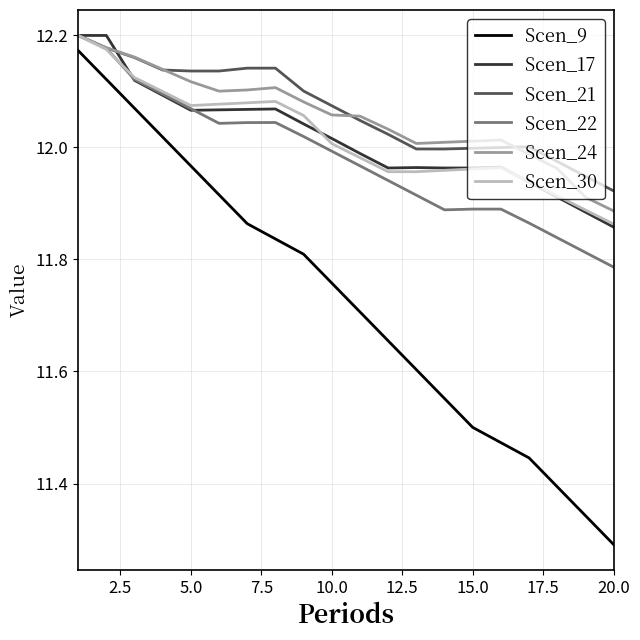

True or false: Scen_9 and Scen_17 intersect in this chart.

False